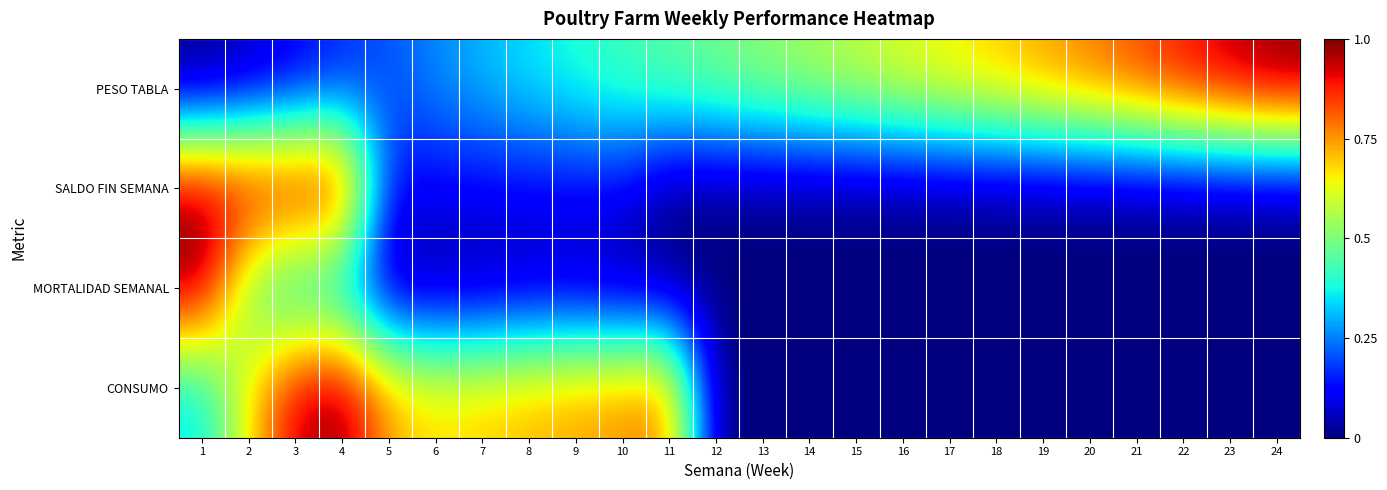

What is the spread (max minus min) of values at 3?

0.9